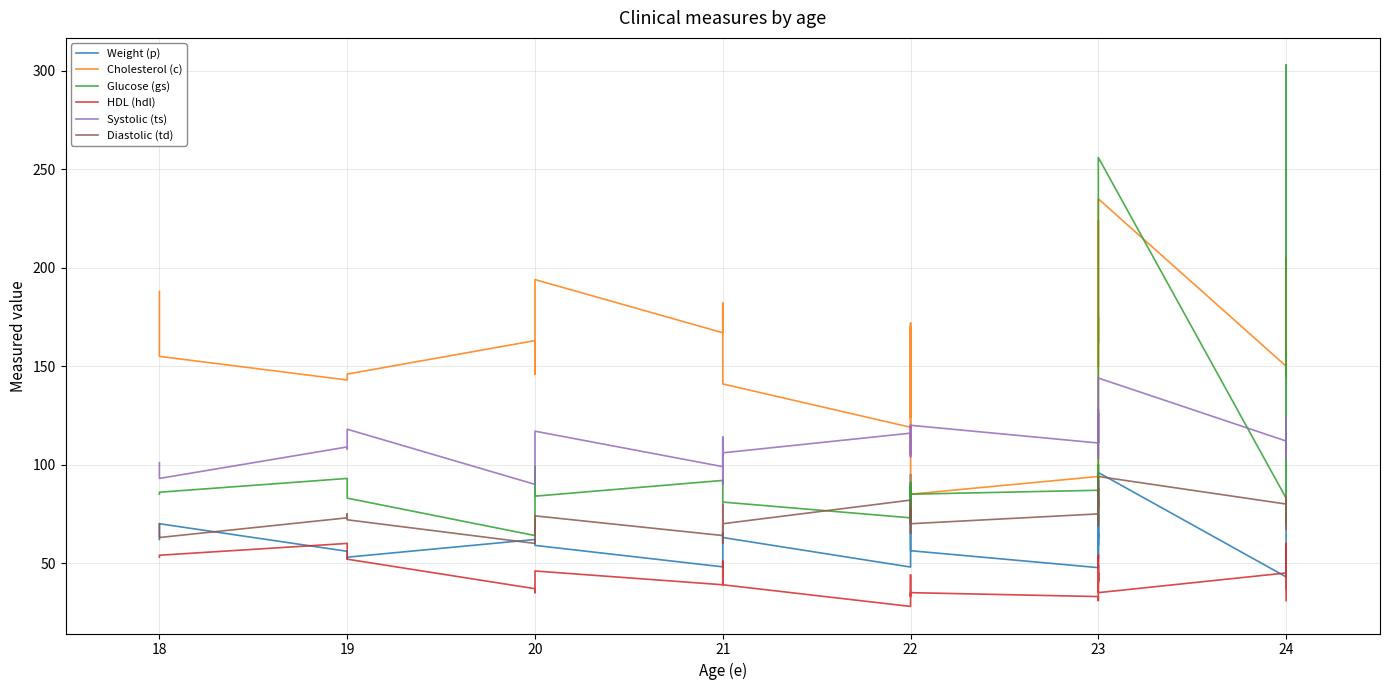

What is the difference between the maximum and minimum values in the Glucose (gs) series?

239.0